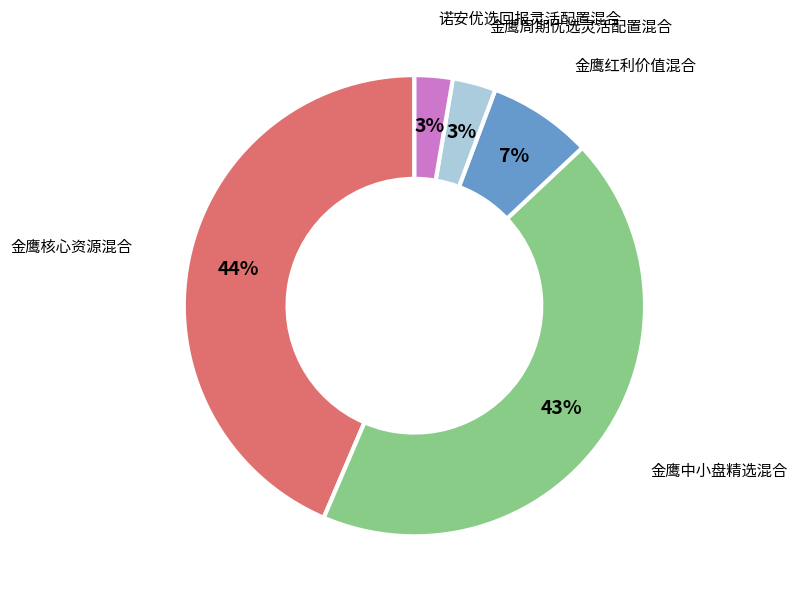

To the nearest percent, what is the average slice percentage?

20%